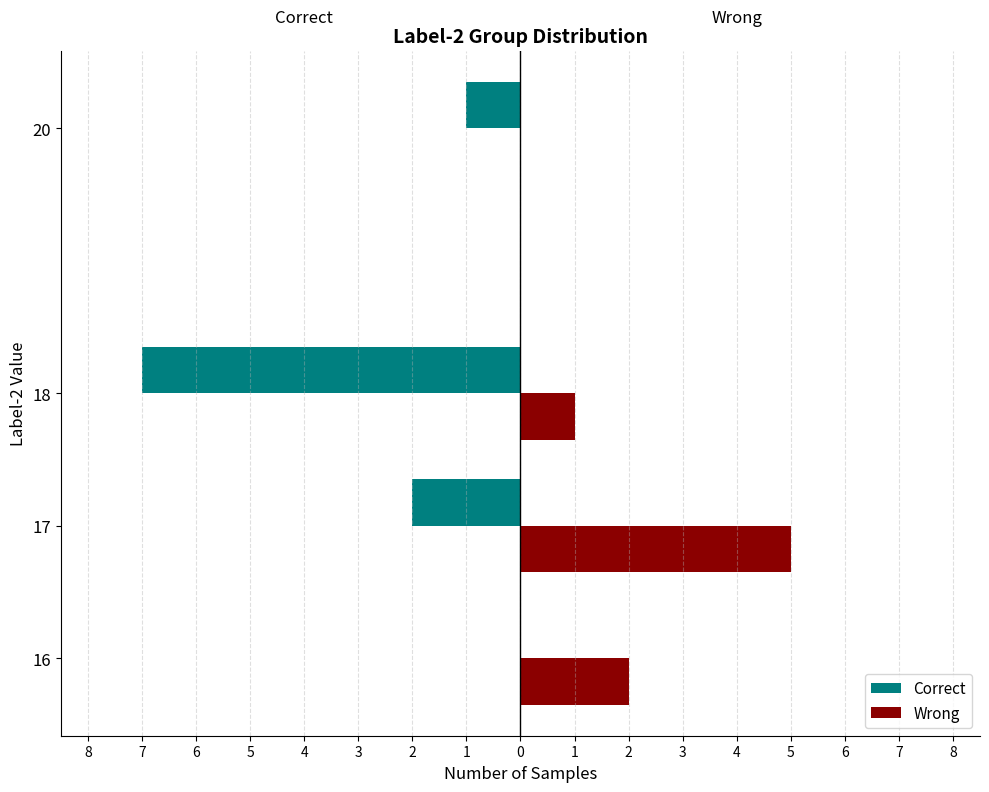

What are all the series names shown in the legend?

Correct, Wrong